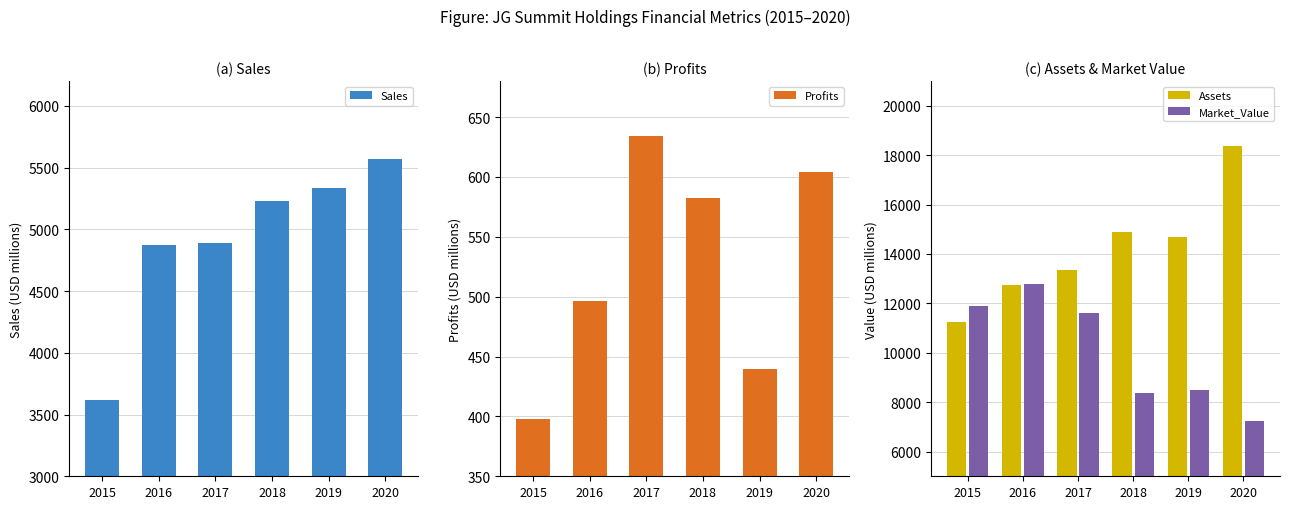

What is the total value across all series at 2020?

31782.2